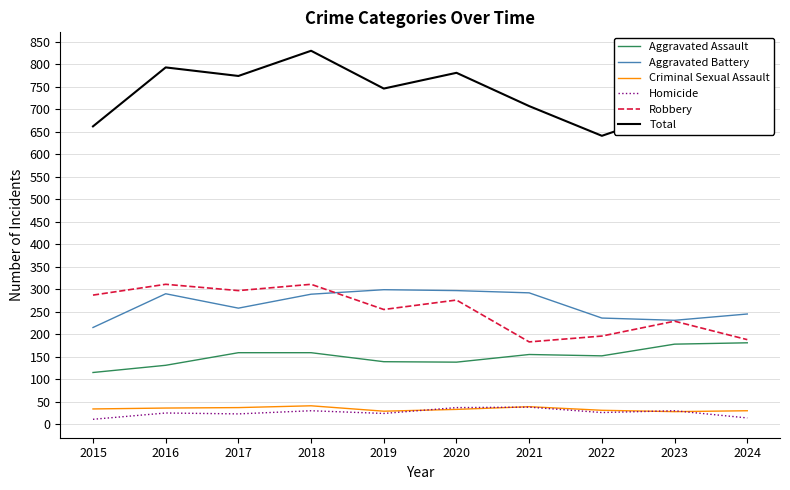

Which series has the largest range (max minus min)?

Total